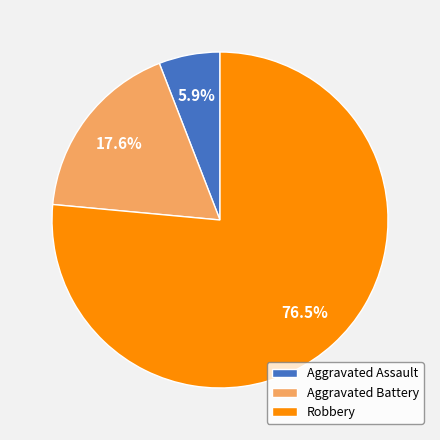

How many slices are in this pie chart?

3